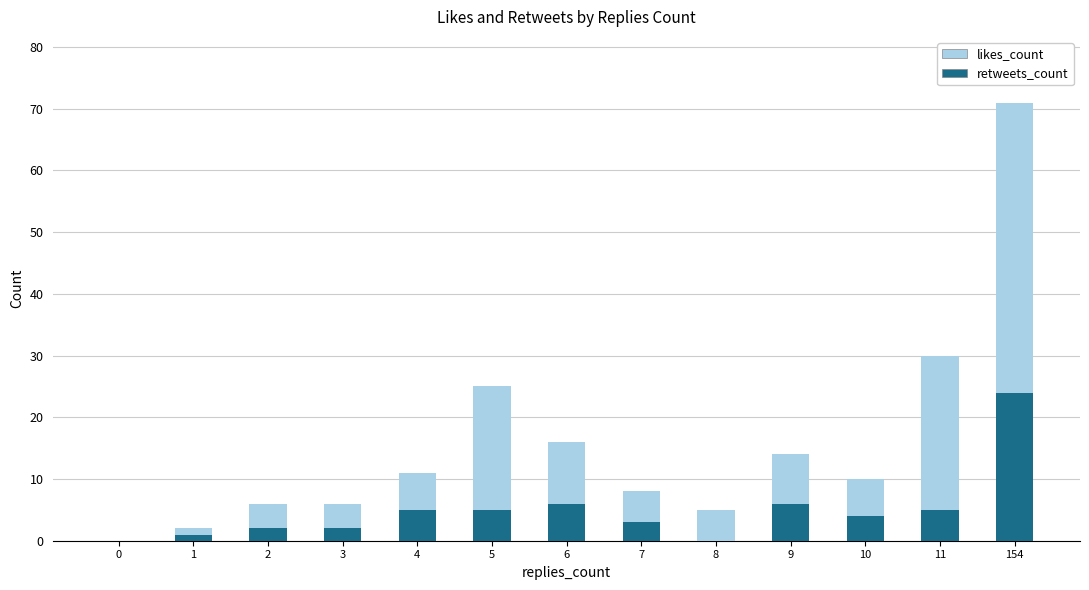

At which category is the sum across all series the highest?

154